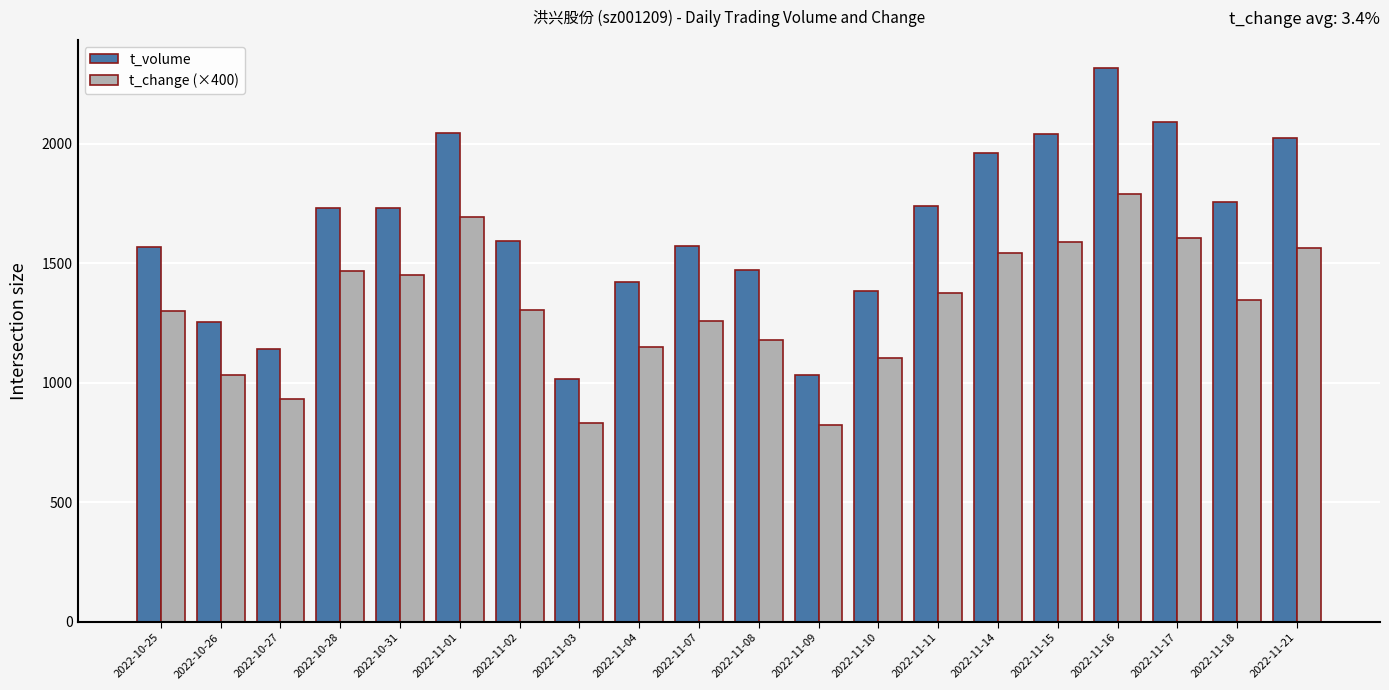

What is the highest value of the t_volume series?

2319.0